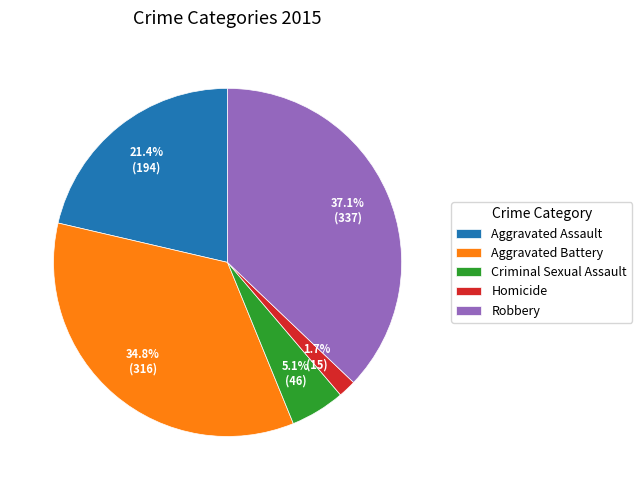

To the nearest percent, what percentage of the pie is Criminal Sexual Assault?

5%